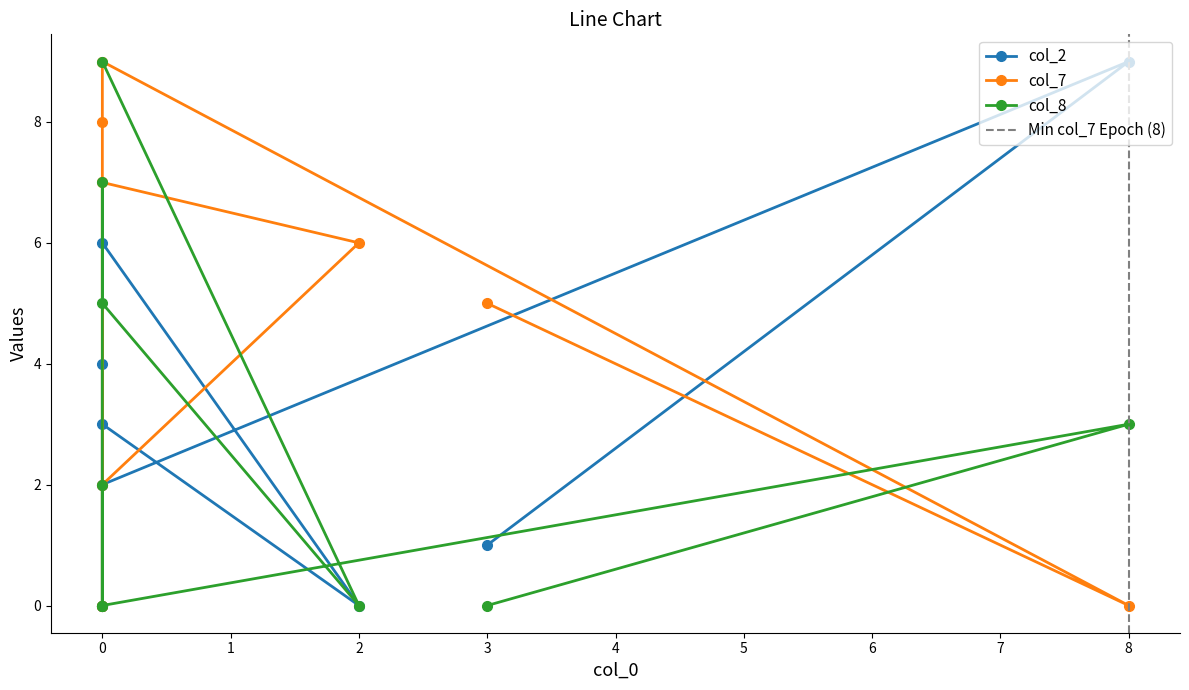

After their last crossing, which series has the higher values: col_8 or col_7?

col_8